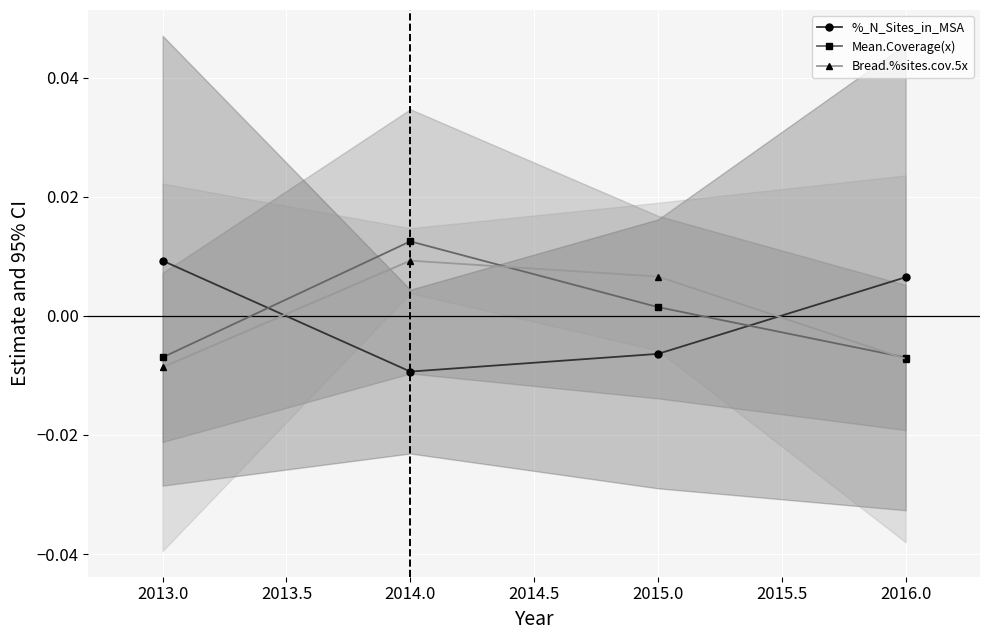

Which series has the widest spread of values?

Mean.Coverage(x)